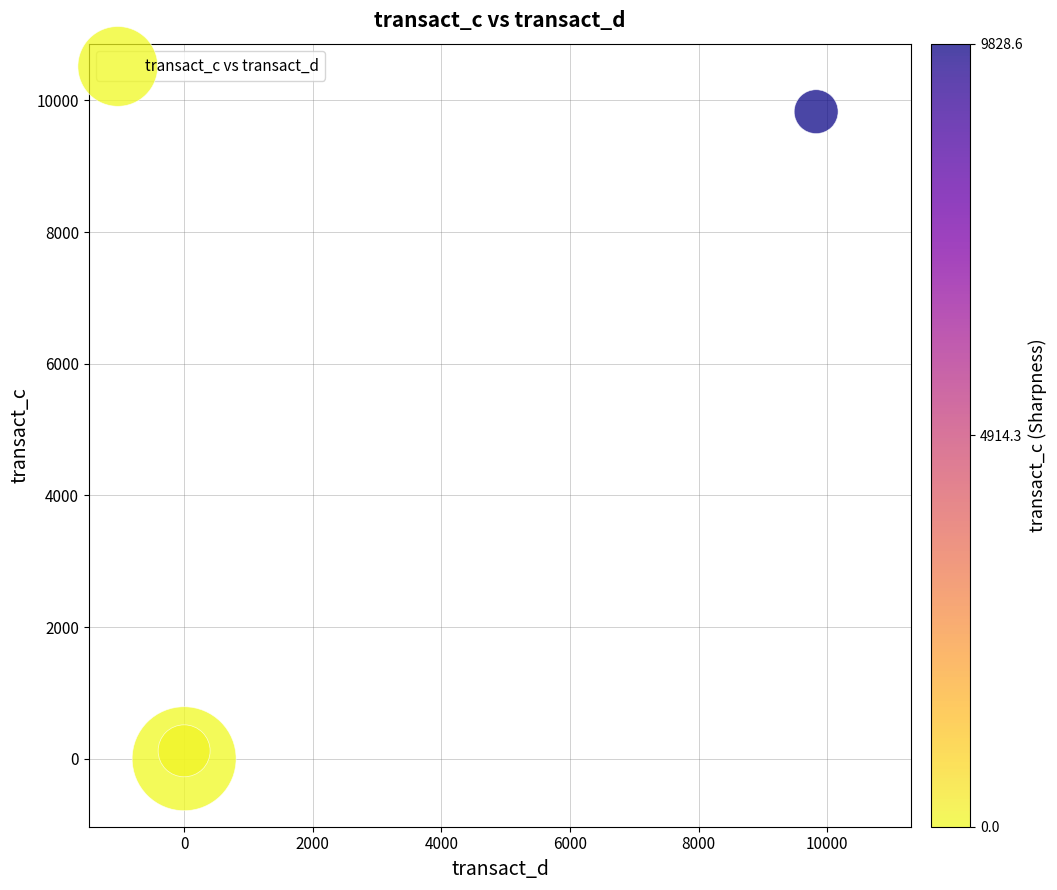

What is the range of Y values (max minus min)?

9828.6